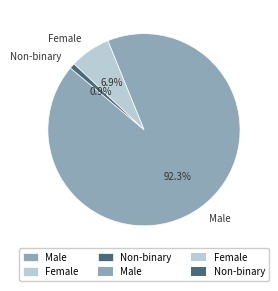

Is it true that Female is 7% of the pie?

True